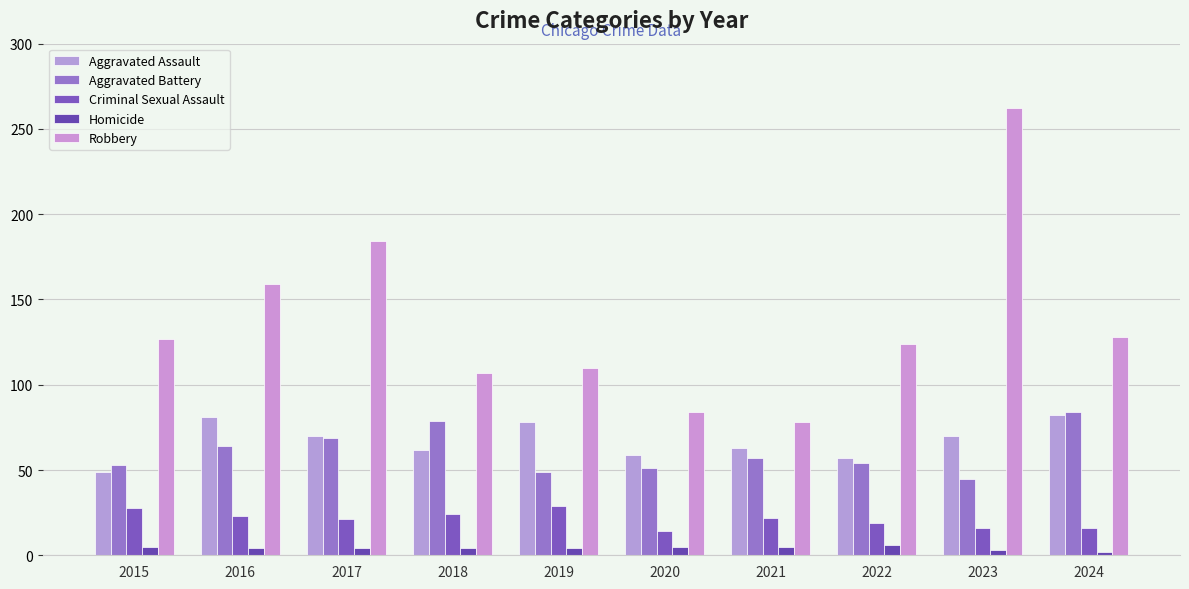

What is the difference between the second highest and second lowest values in the Robbery series?

100